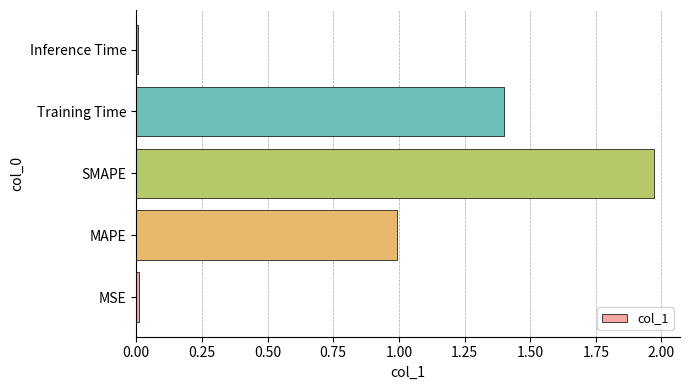

What is the difference between the values at SMAPE and Training Time?

0.6